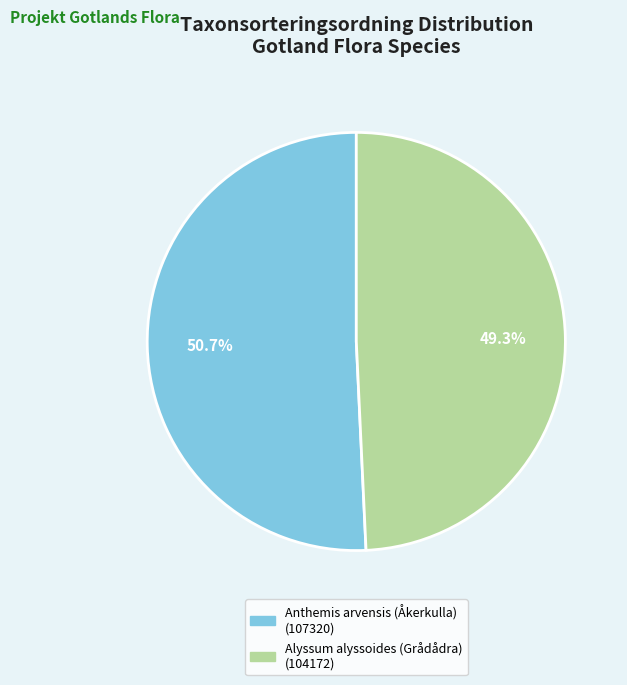

What is the ratio of the value at Alyssum alyssoides (Grådådra) to the value at Anthemis arvensis (Åkerkulla)?

1.0